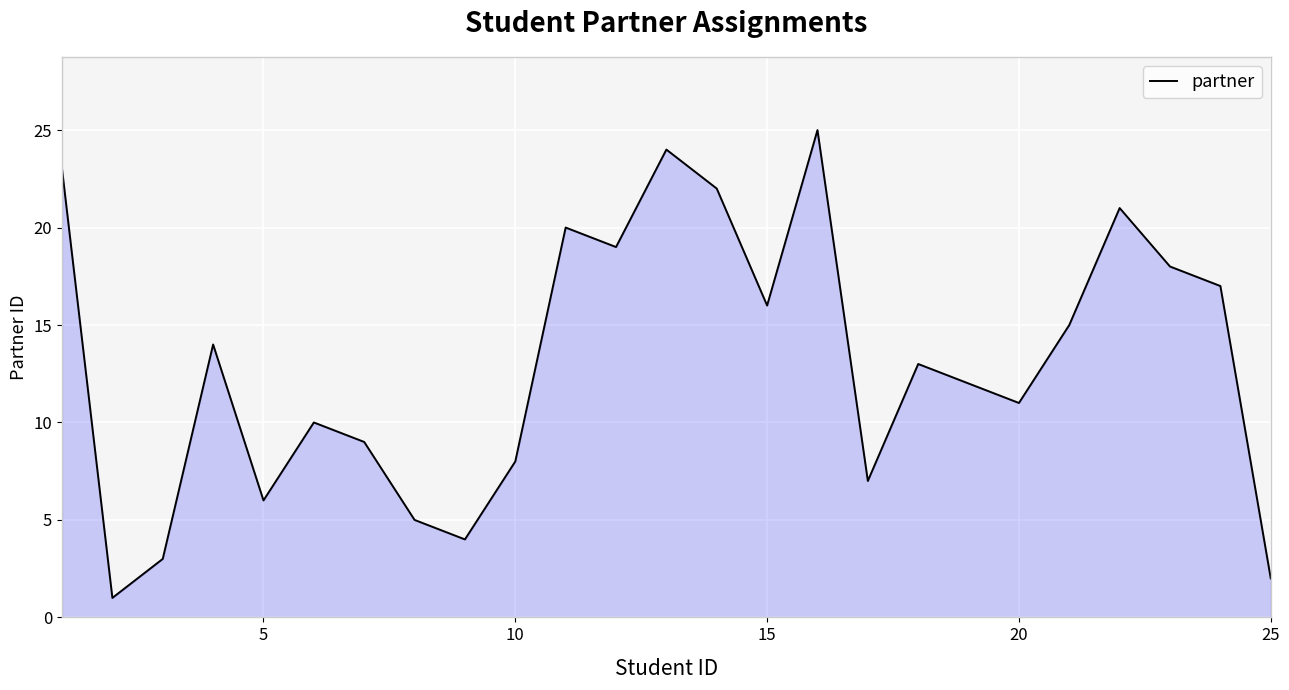

What is the difference between the maximum and minimum values?

24